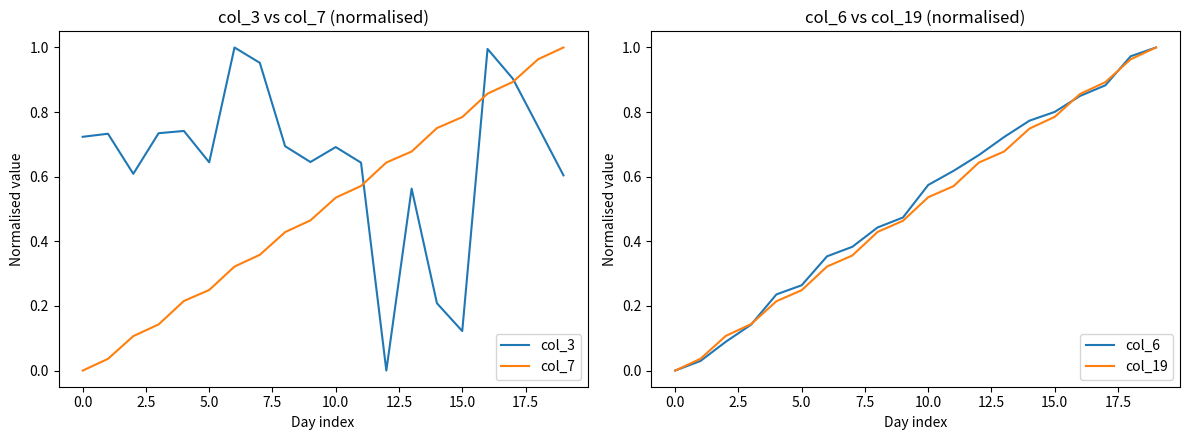

What is the average value of the col_7 series?

0.5